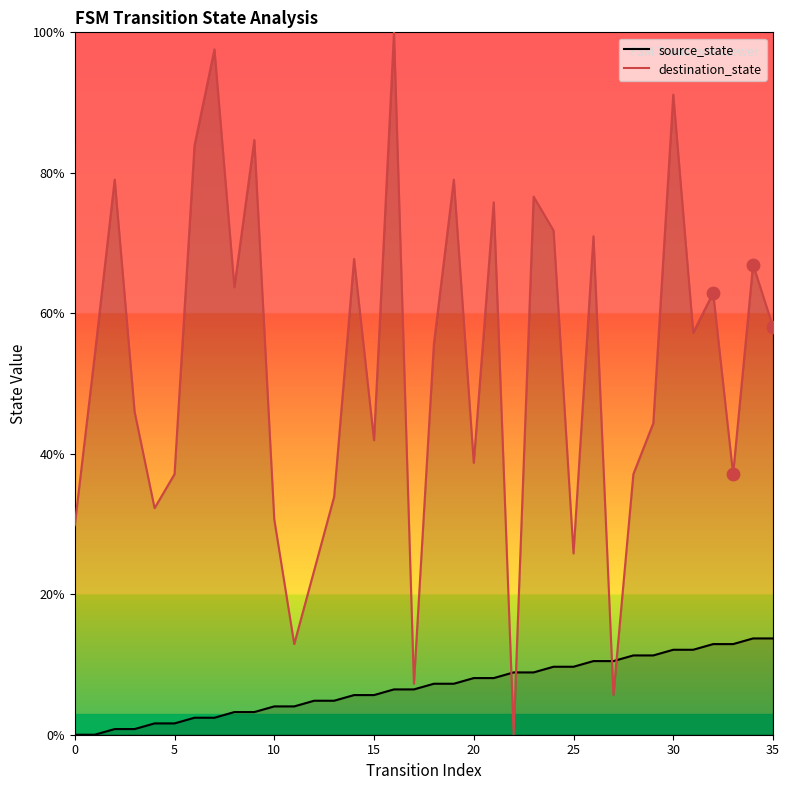

Which series reaches the maximum Y coordinate?

destination_state